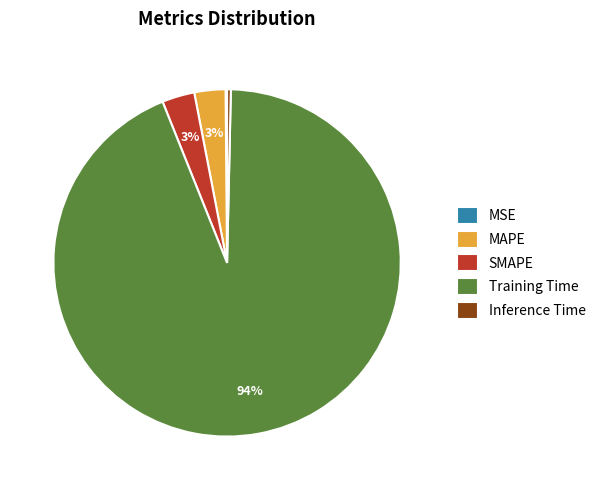

Is the sum of SMAPE and MAPE greater than half?

No